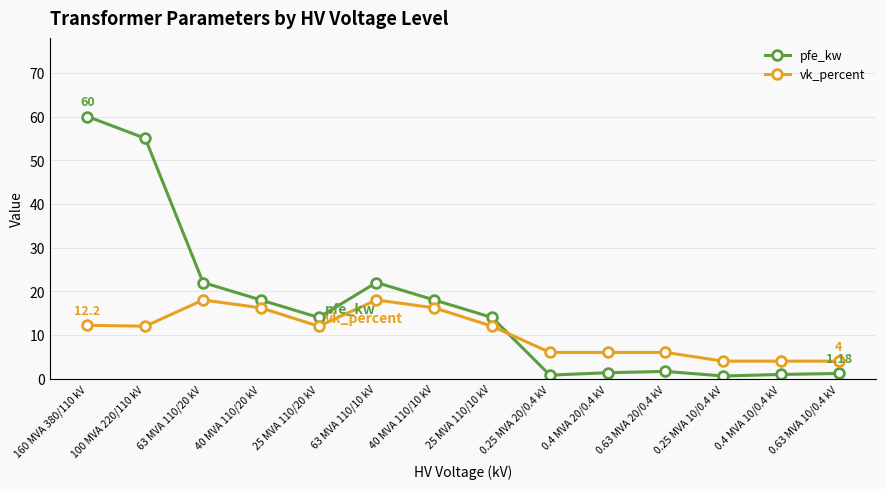

True or false: pfe_kw has more than 1 points higher than both neighbors.

True